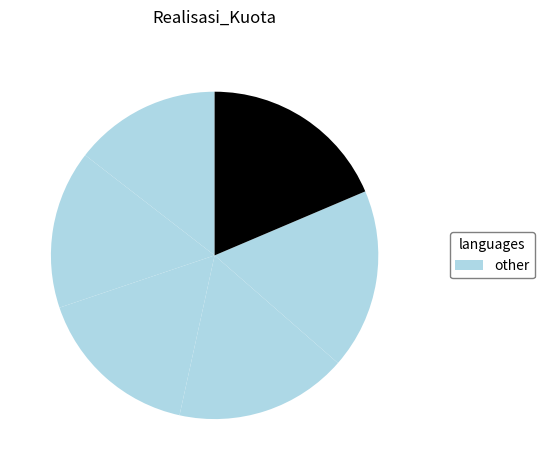

To the nearest percent, what is the average slice percentage?

17%